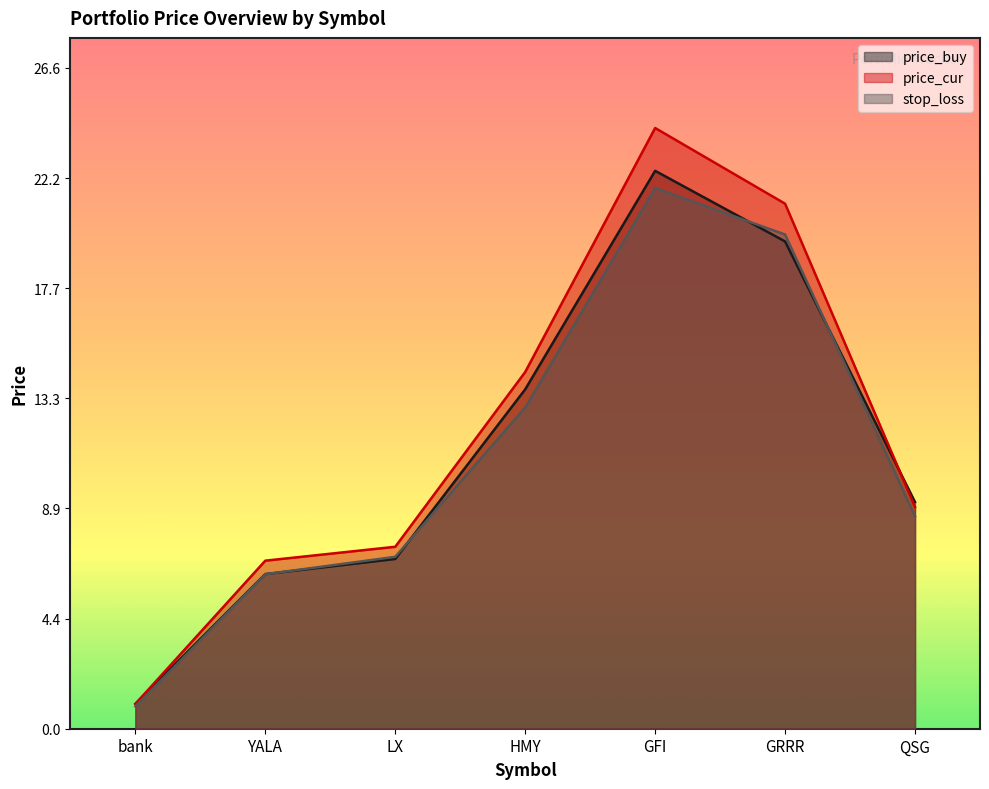

What is the label of the 4th point from the right?

HMY